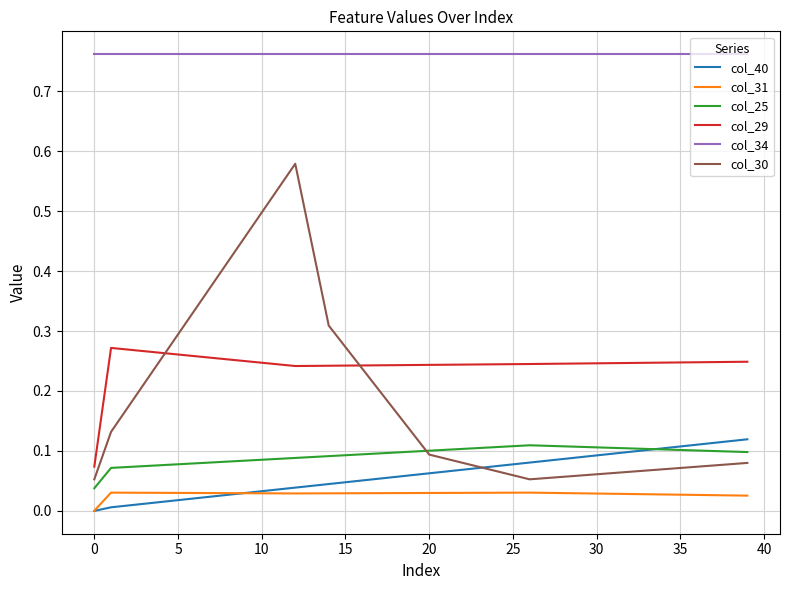

Which series has the widest spread of values?

col_30